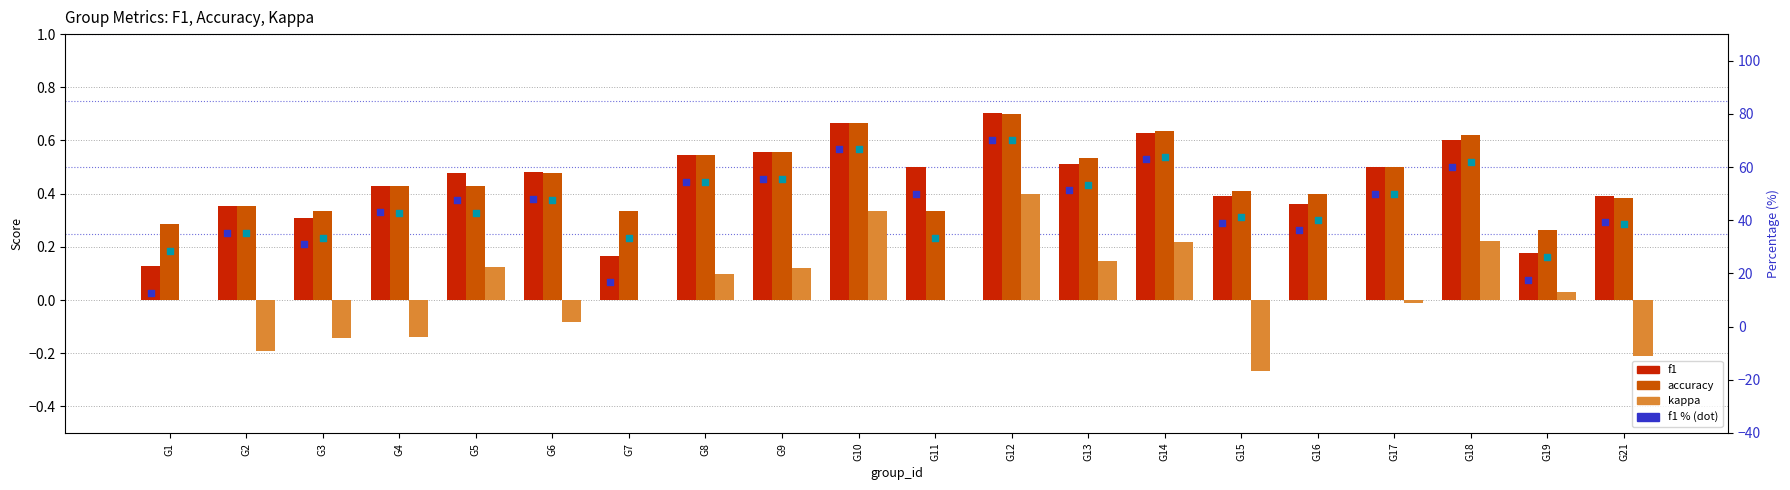

Which series contains the lowest Y value?

kappa